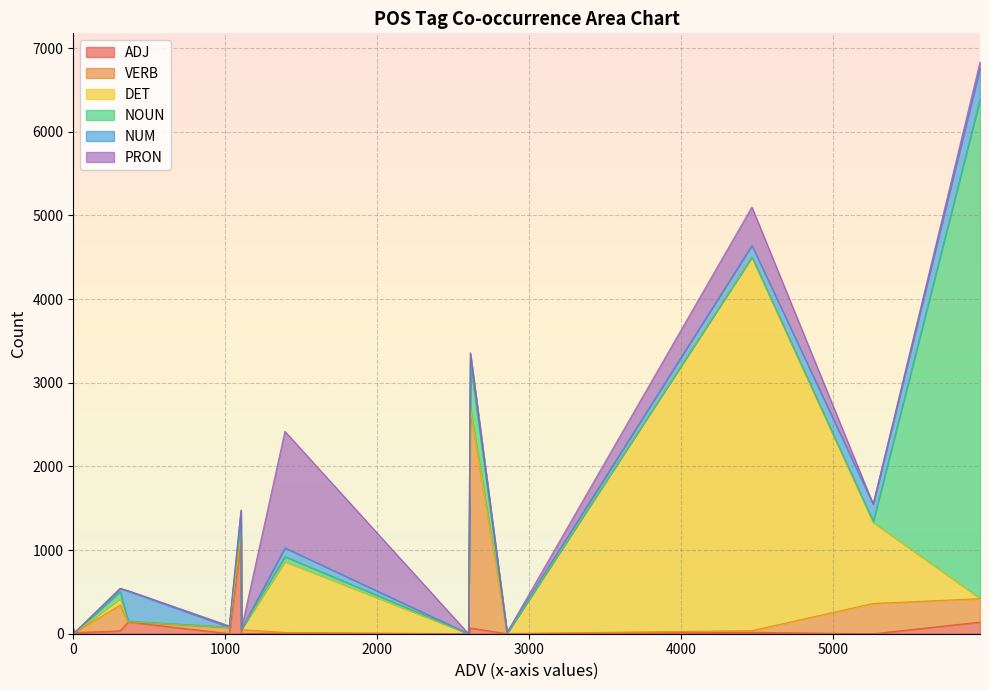

What is the highest value of the ADJ series?

1103